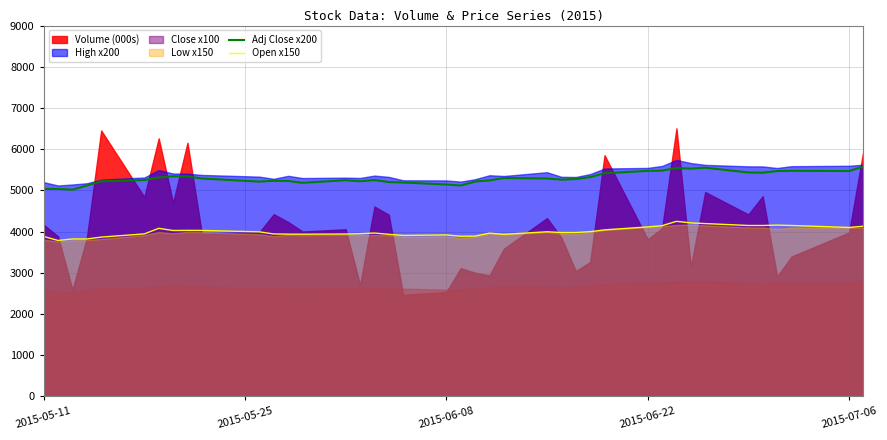

True or false: Open x150 and Adj Close x200 intersect in this chart.

False